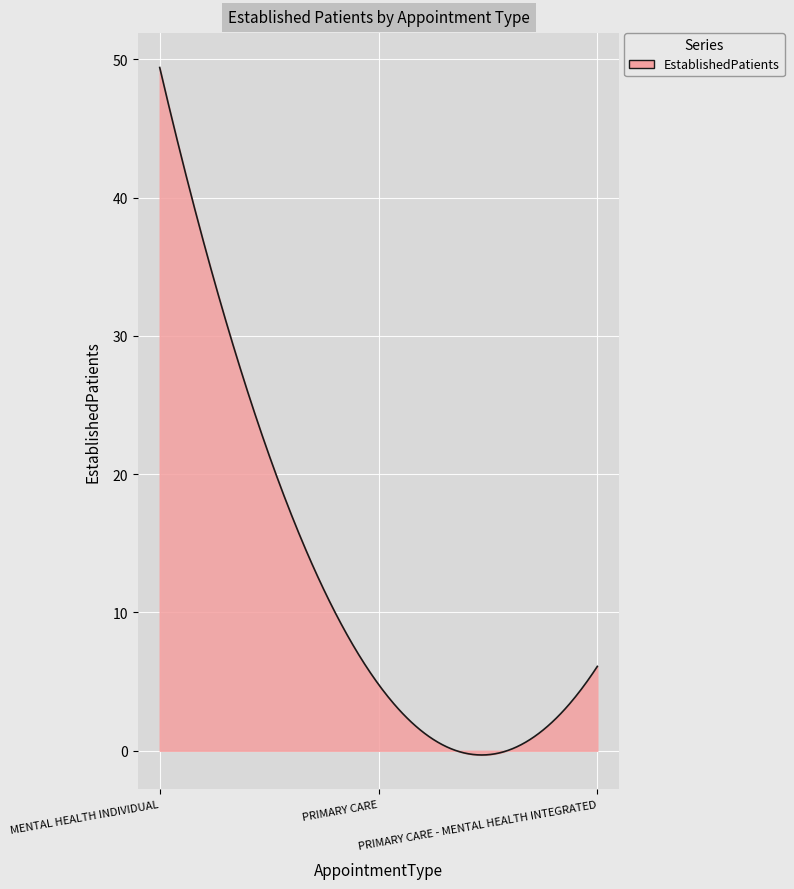

What is the maximum value shown in the chart?

49.4